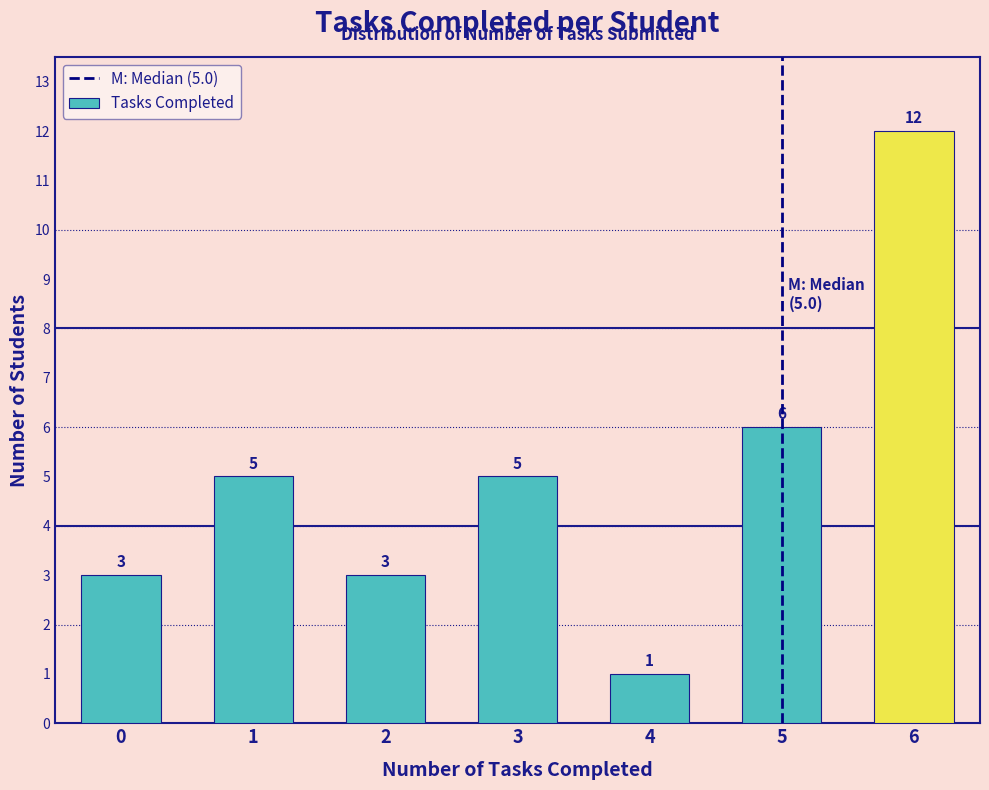

Reading left to right, what are all the values shown in this chart?

3	5	3	5	1	6	12